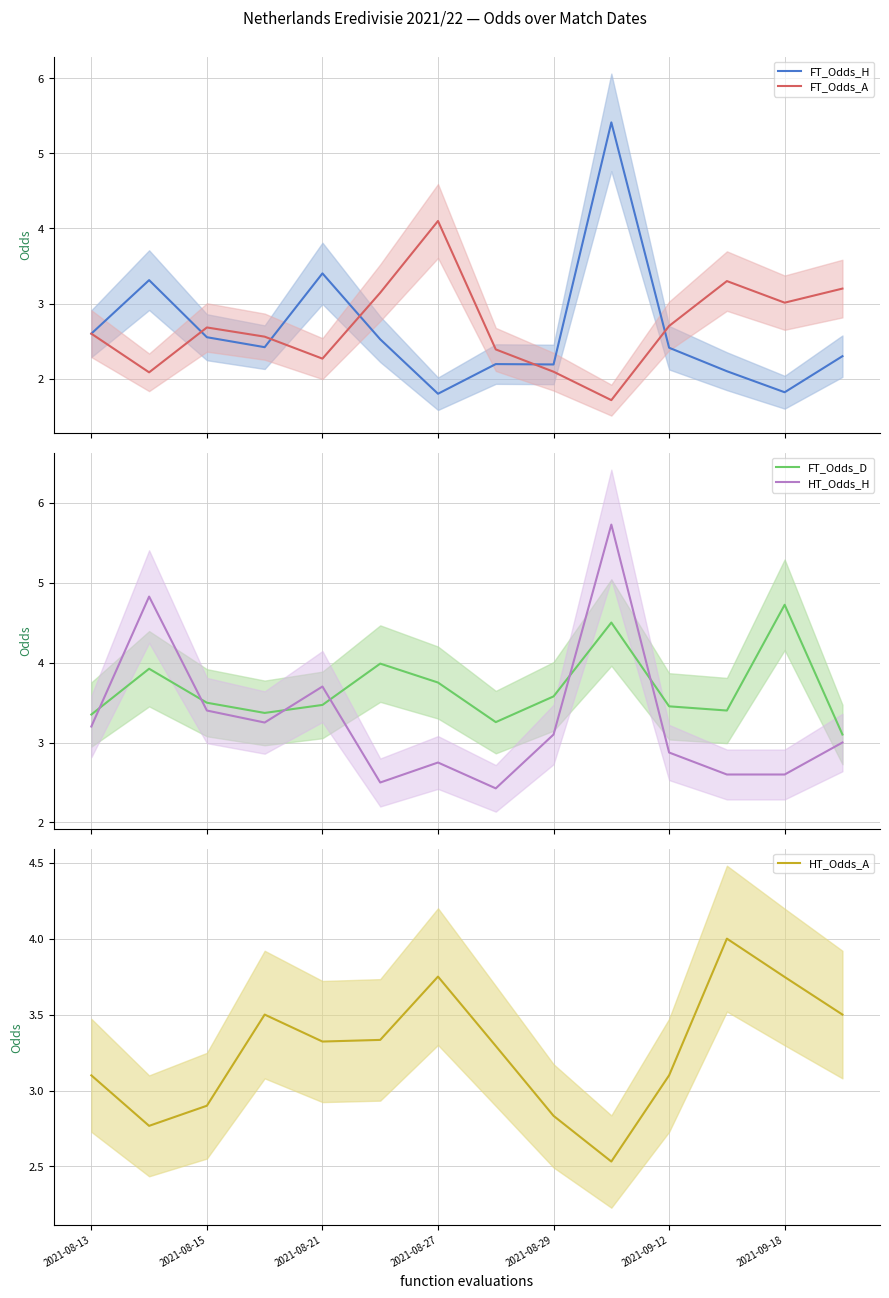

What is the highest value of the FT_Odds_A series?

4.1